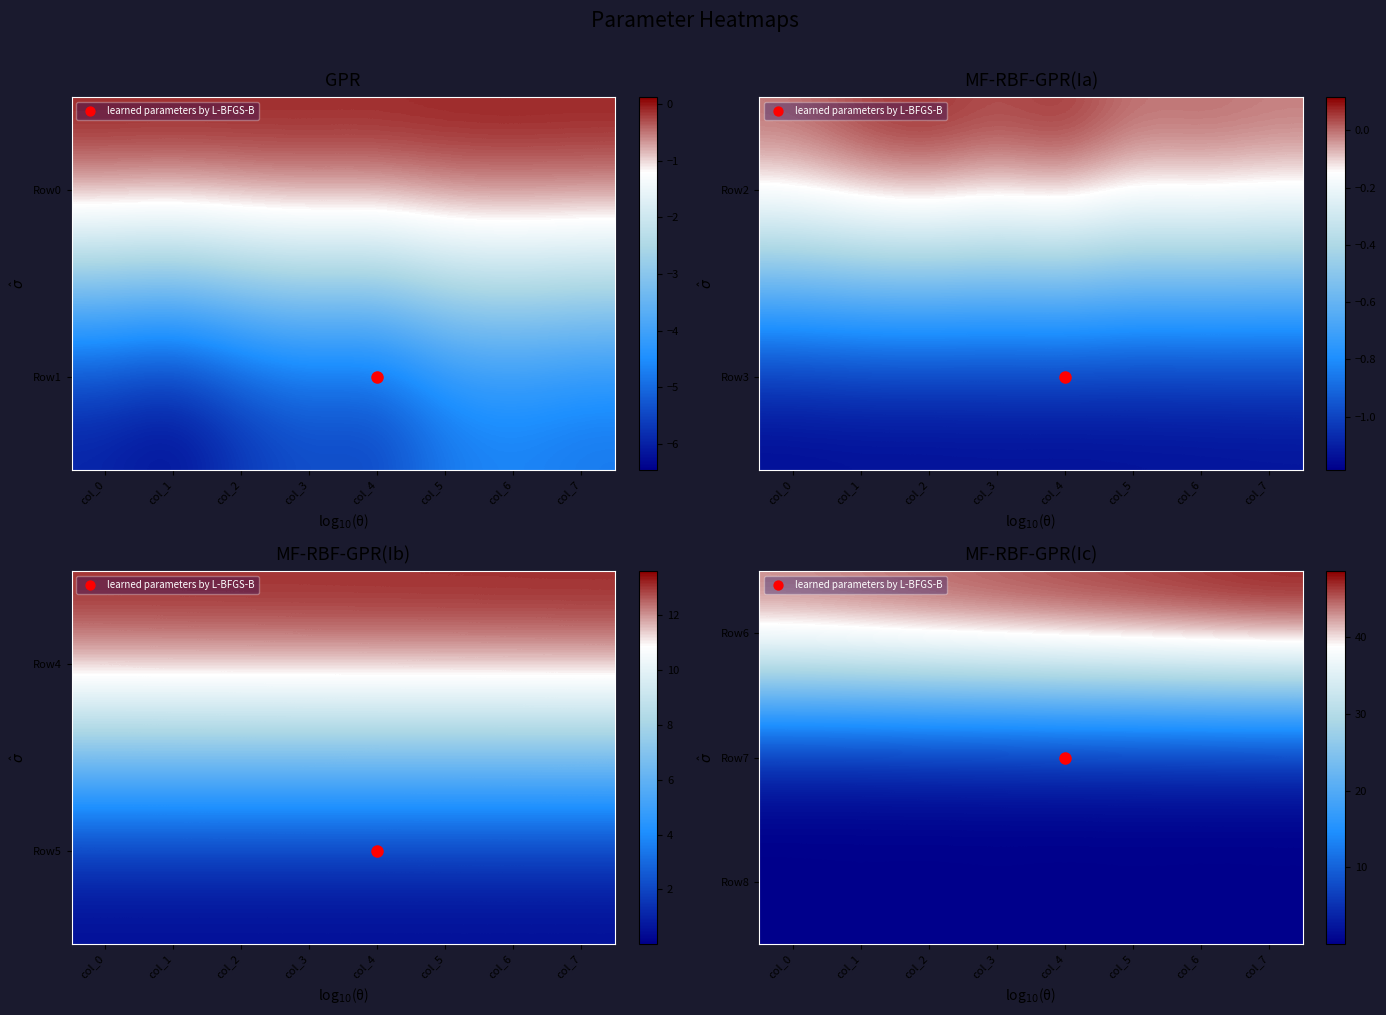

What is the spread (max minus min) of values at col_5?

47.3